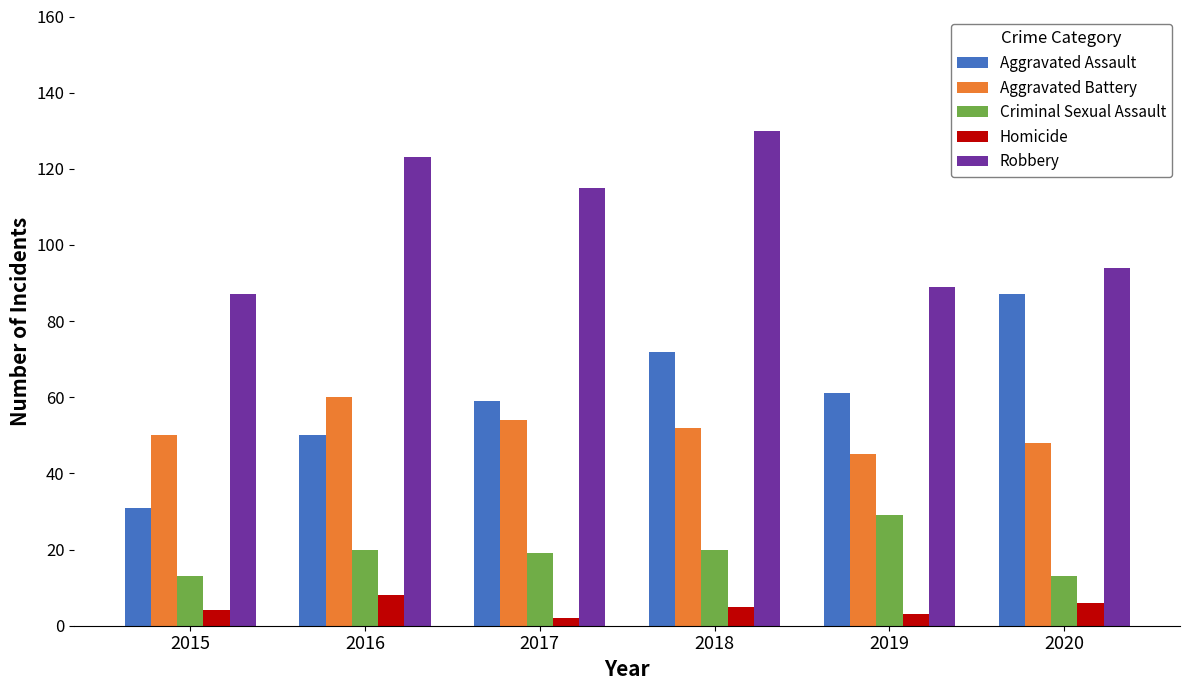

Reading left to right, transcribe all the data shown in this chart.

Aggravated Assault: 31	50	59	72	61	87
Aggravated Battery: 50	60	54	52	45	48
Criminal Sexual Assault: 13	20	19	20	29	13
Homicide: 4	8	2	5	3	6
Robbery: 87	123	115	130	89	94